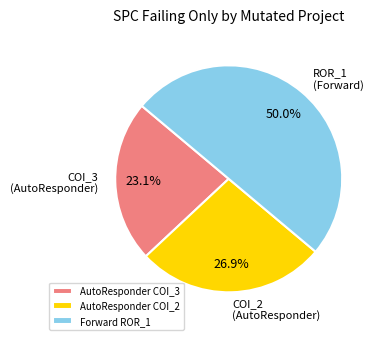

Rank the categories by value from highest to lowest.

Forward ROR_1, AutoResponder COI_2, AutoResponder COI_3